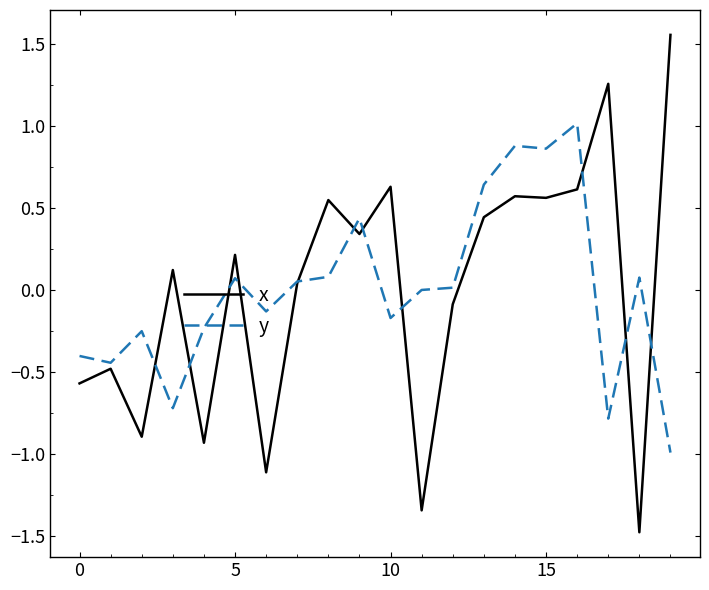

How many values in the x series exceed 0?

12